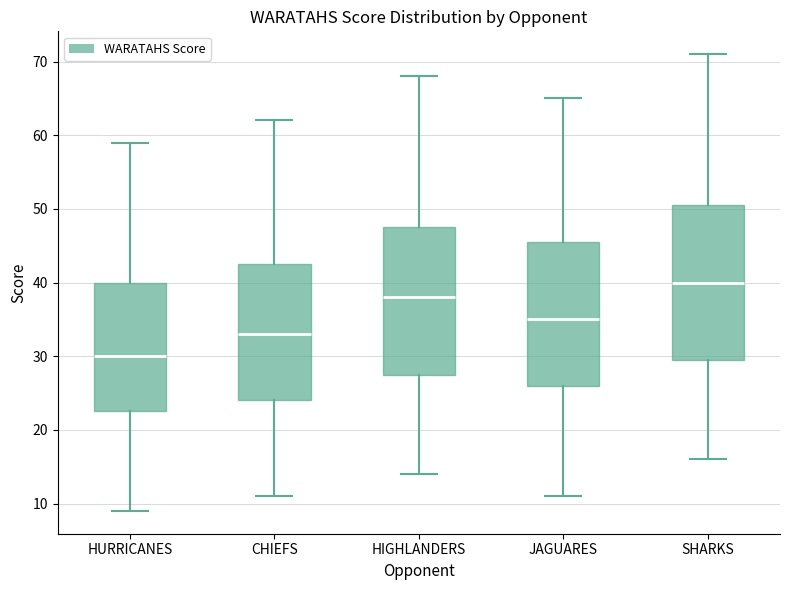

Which box's median line is the lowest?

HURRICANES